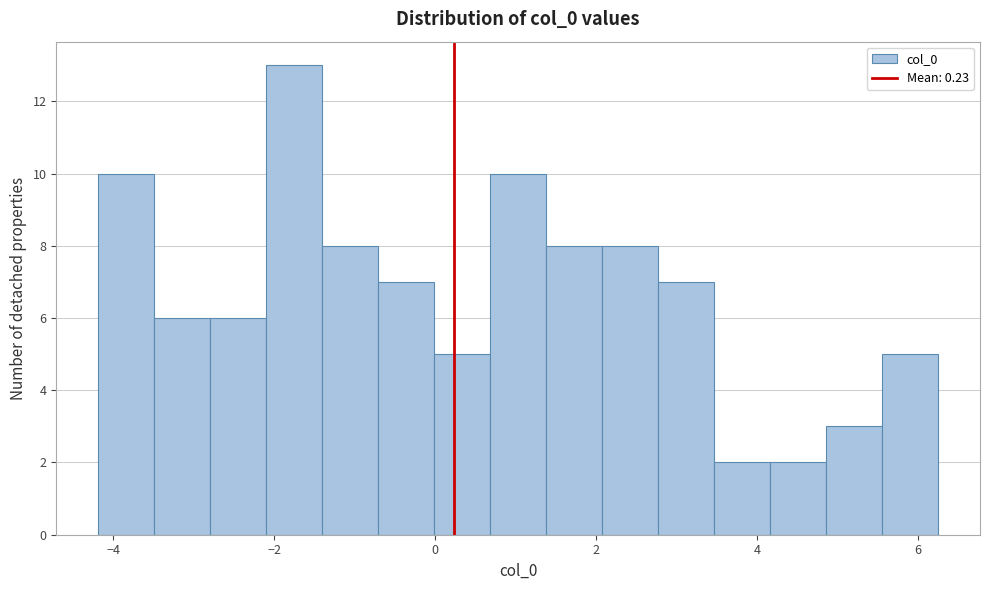

Around what value on the x-axis is the tallest bar? Give the approximate position of its centre, as read against the axis.

-1.8